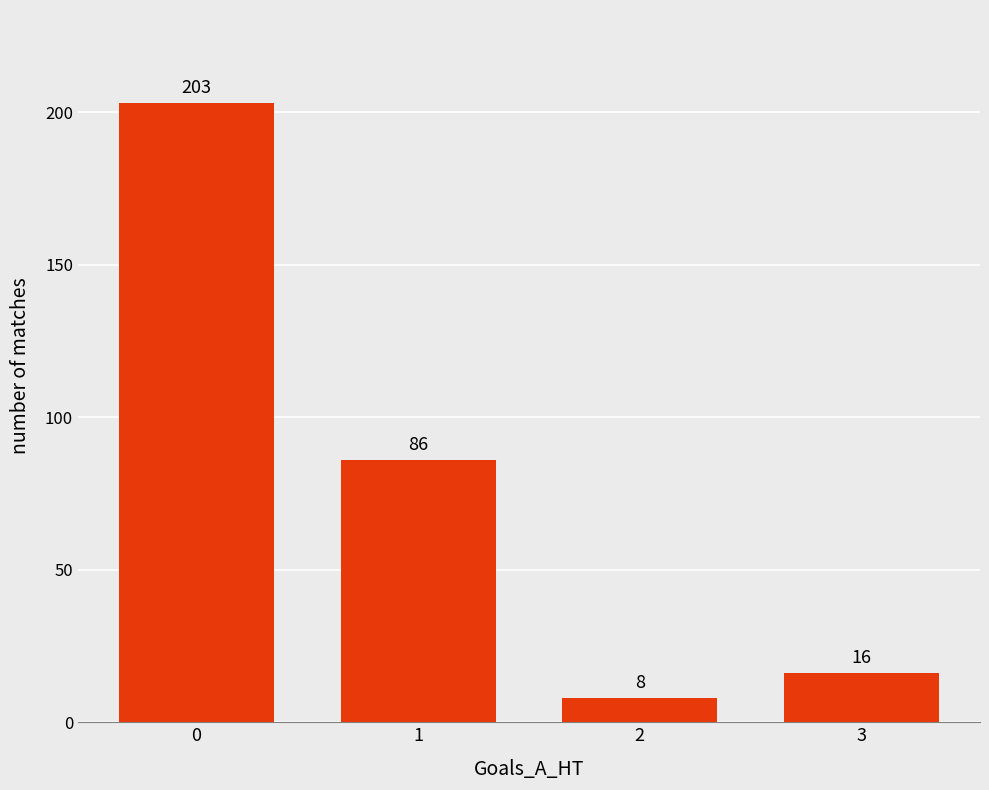

What is the value of the 1st bar from the left?

203